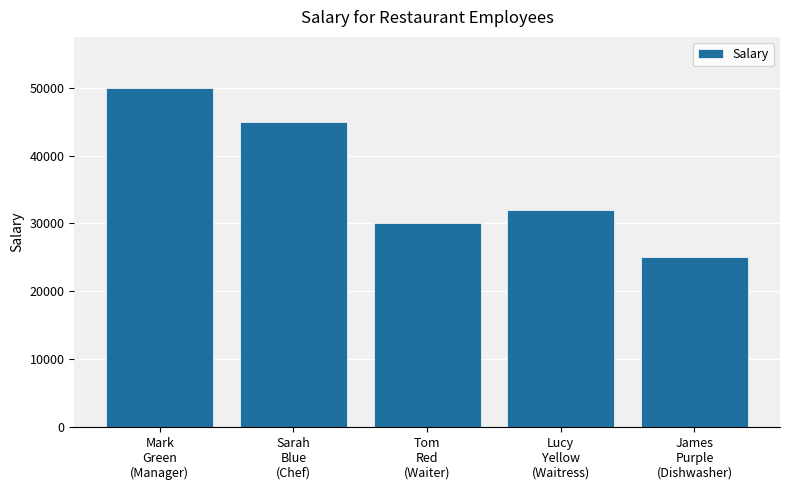

Rank the categories by value from highest to lowest.

Mark
Green
(Manager), Sarah
Blue
(Chef), Lucy
Yellow
(Waitress), Tom
Red
(Waiter), James
Purple
(Dishwasher)